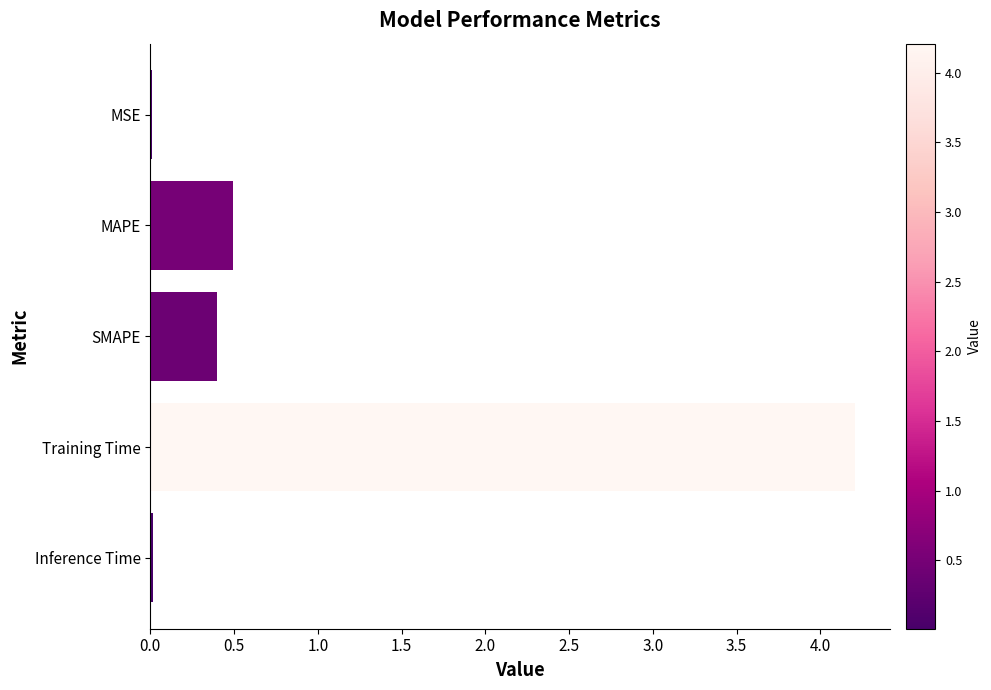

Where is the data nearest to the value 2?

MAPE